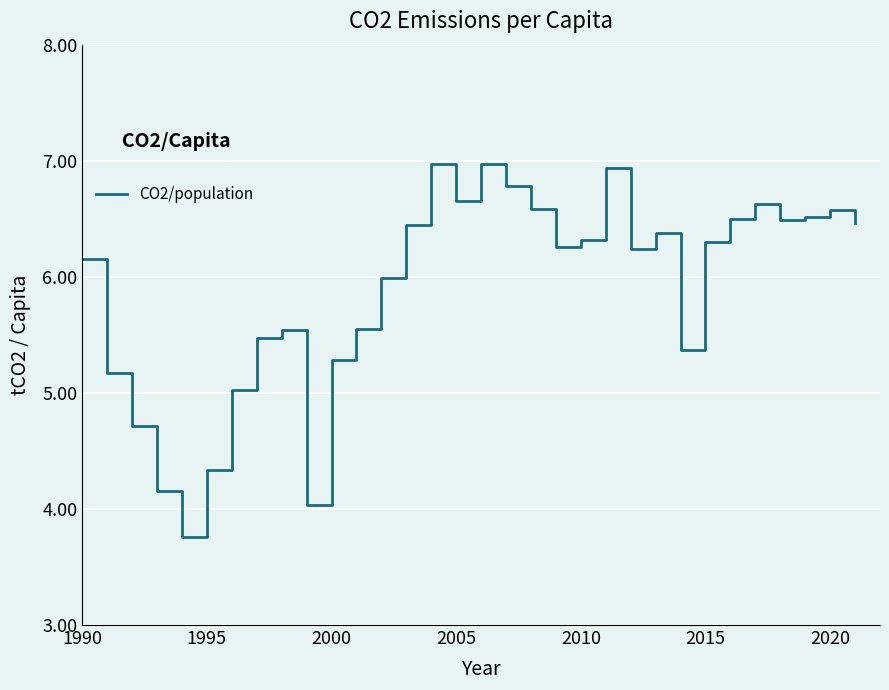

What is the sum of all values?

188.6